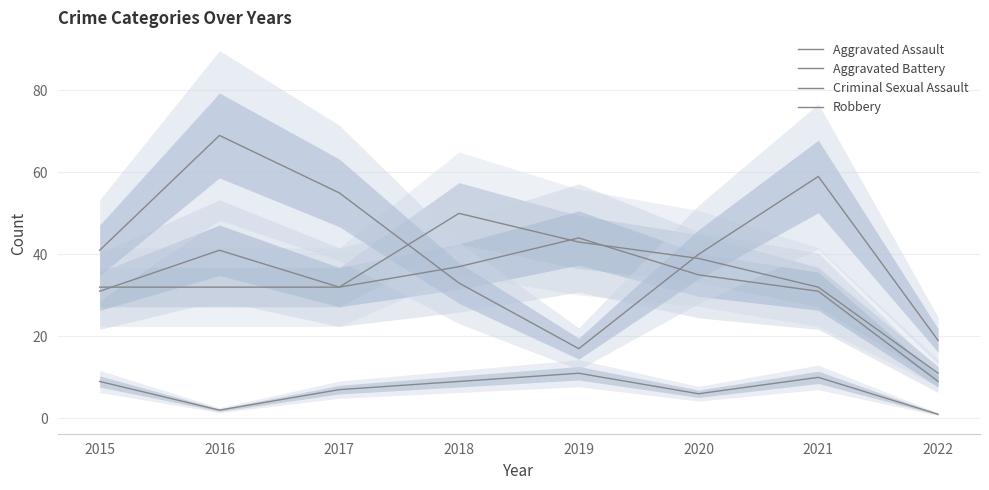

List the series in order of their peak value, lowest first.

Criminal Sexual Assault, Aggravated Battery, Aggravated Assault, Robbery